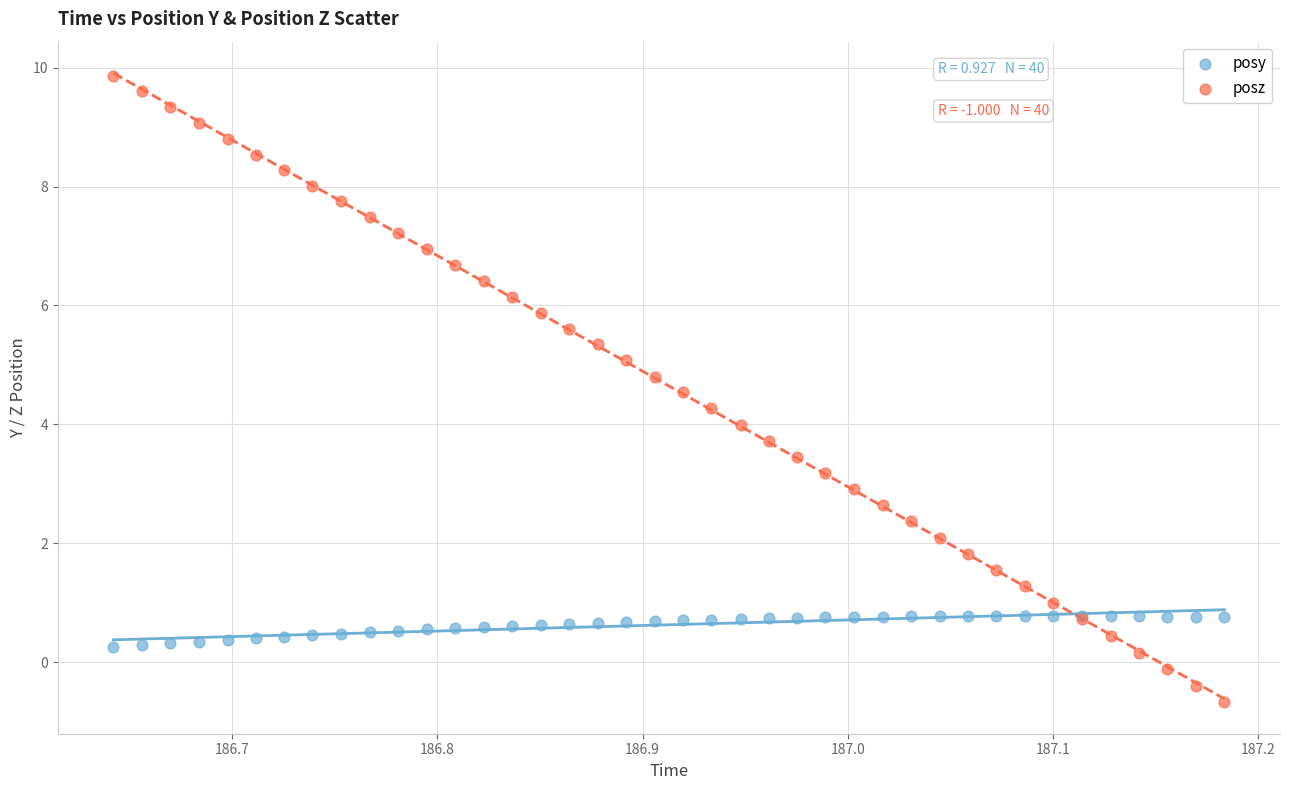

Which series has the widest spread of Y values?

posz